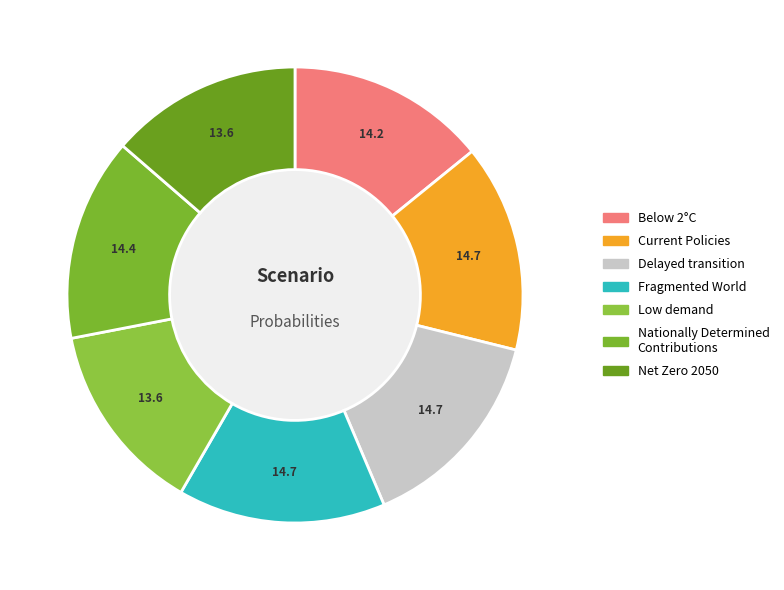

How many segments does this pie chart have?

7